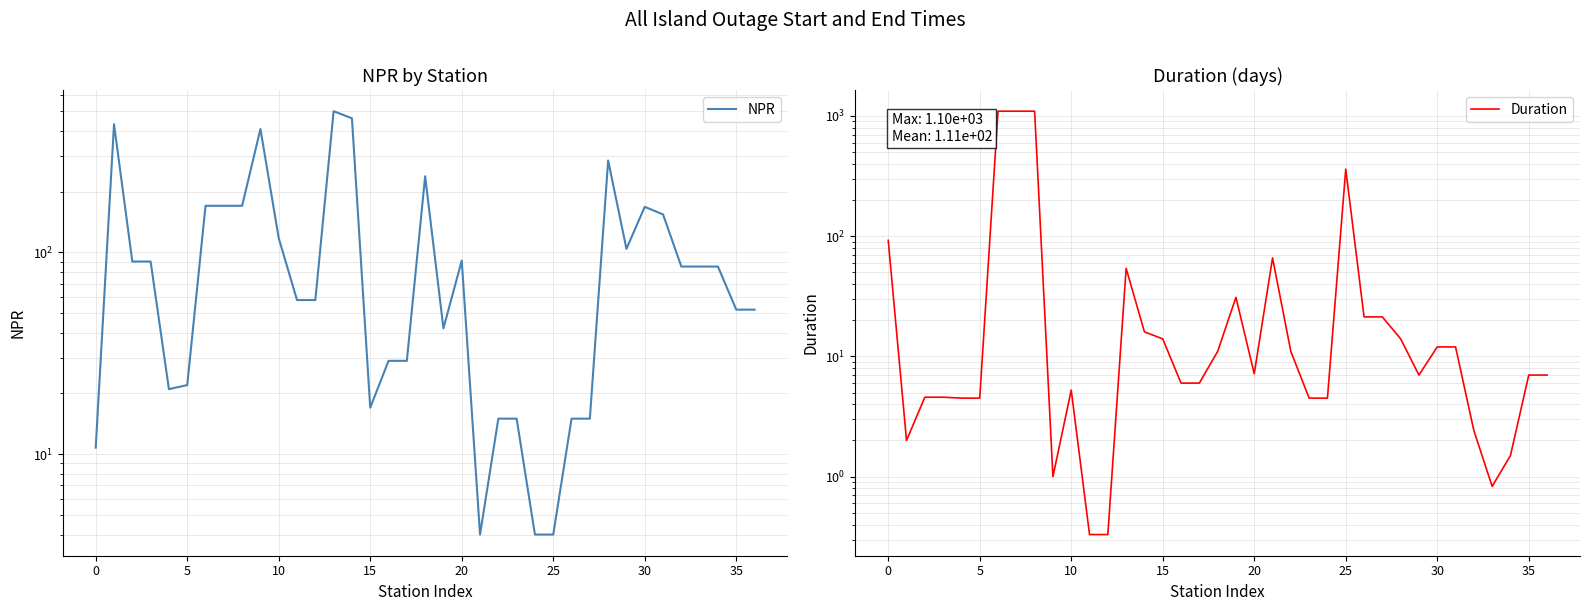

What is the difference between the maximum and second lowest values in the NPR series?

496.0